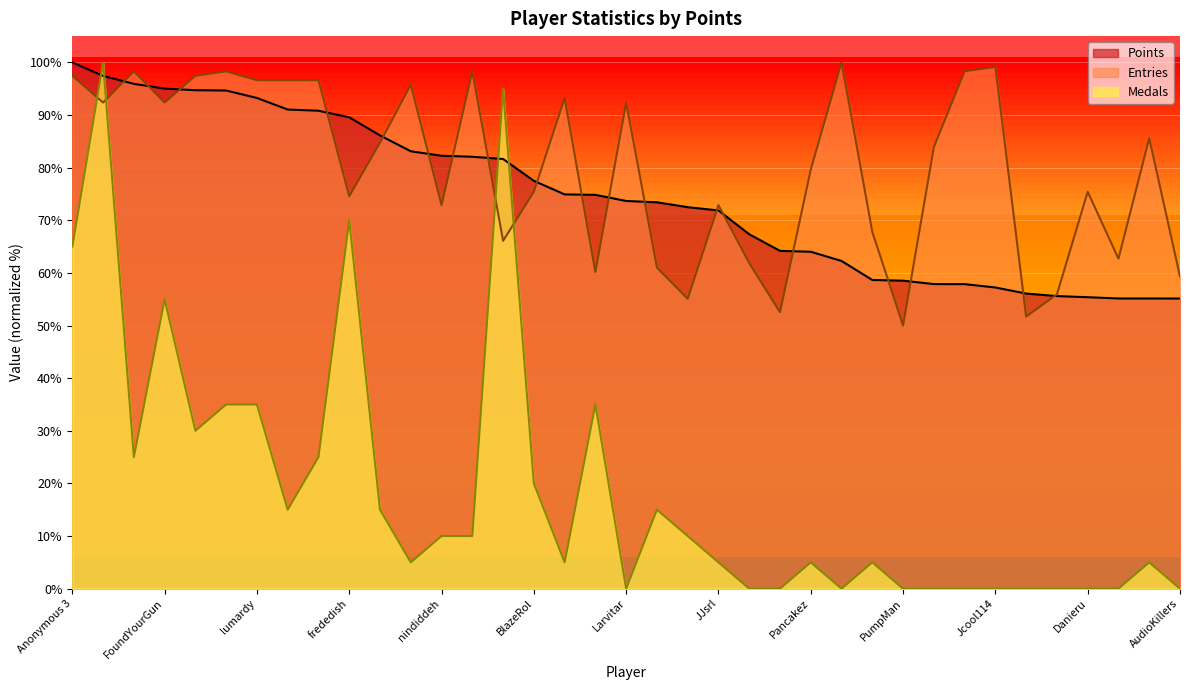

Does the chart display data point markers on the line(s)?

No